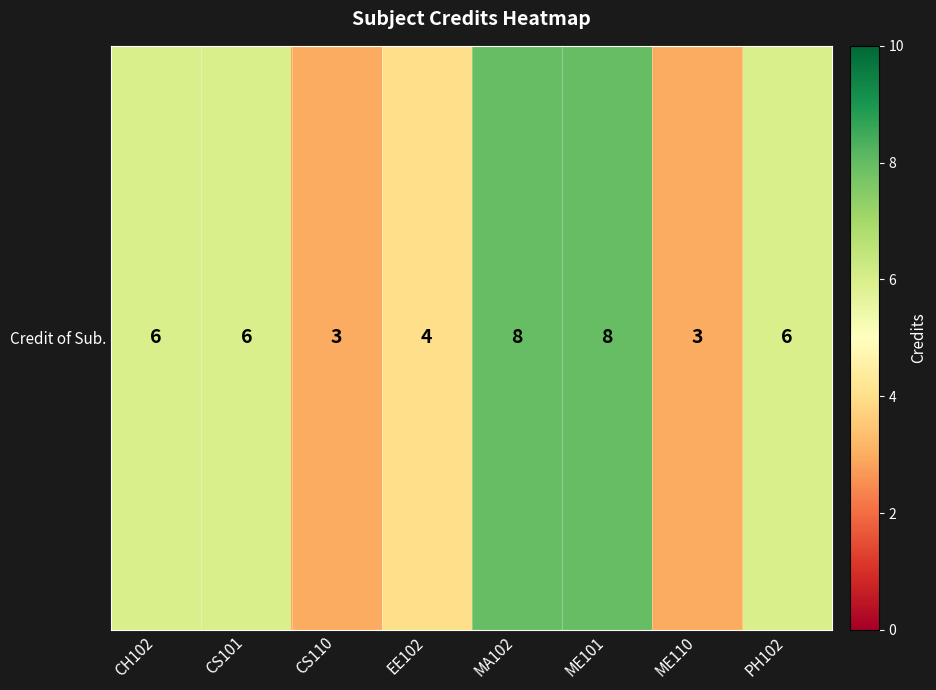

Is it true that the value at MA102 is 8?

True